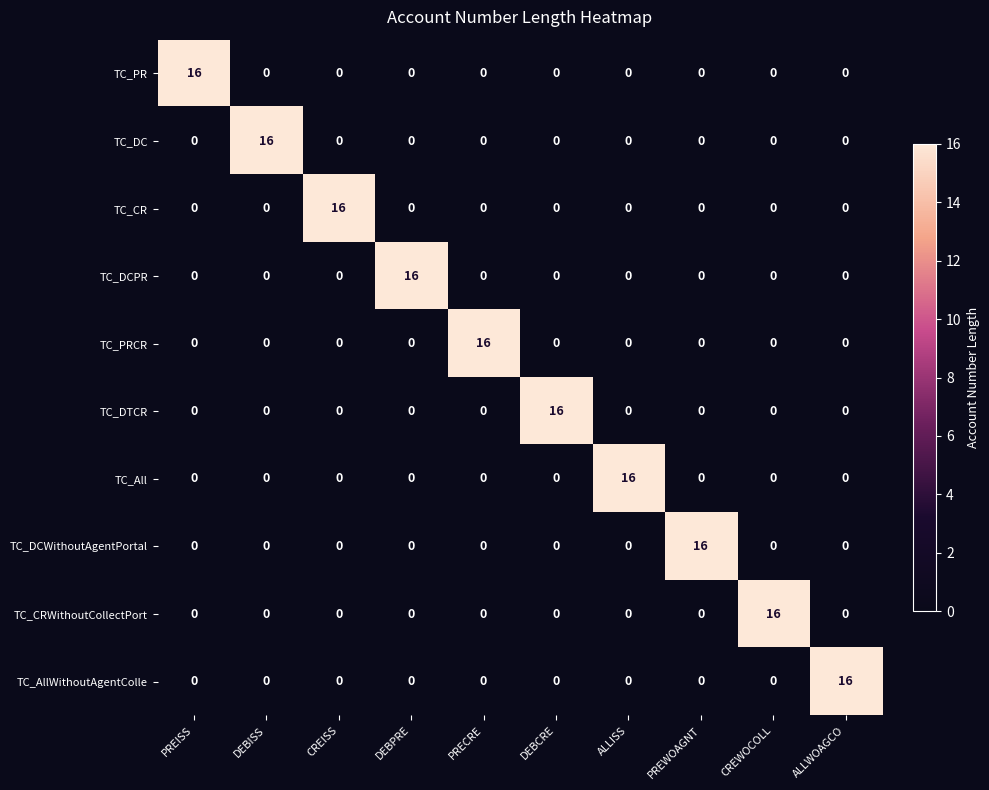

The TC_All series shows -11 at DEBCRE. True or false?

False